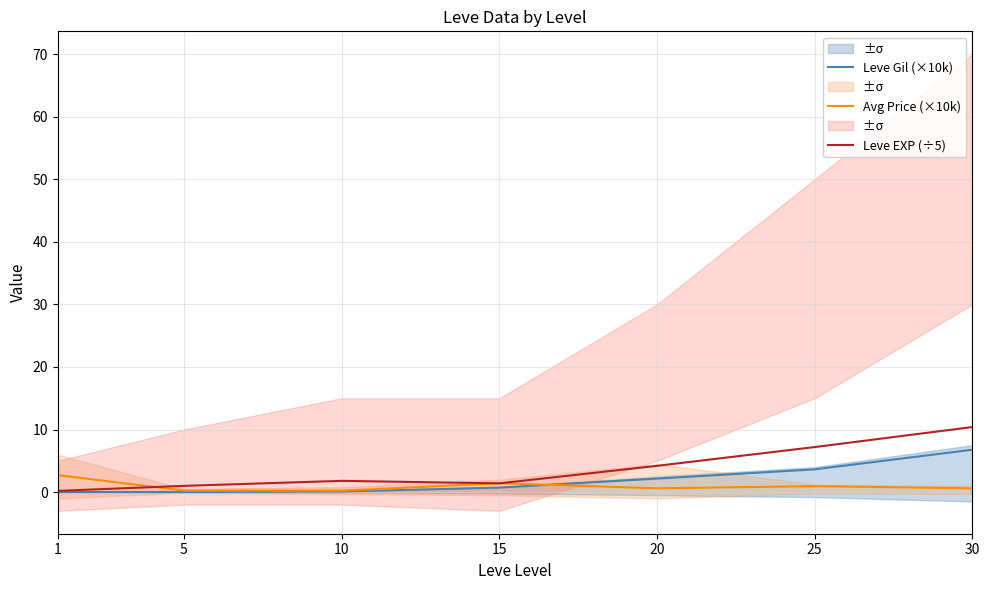

Is it true that Leve EXP (÷5) equals 0.2 at 1?

True